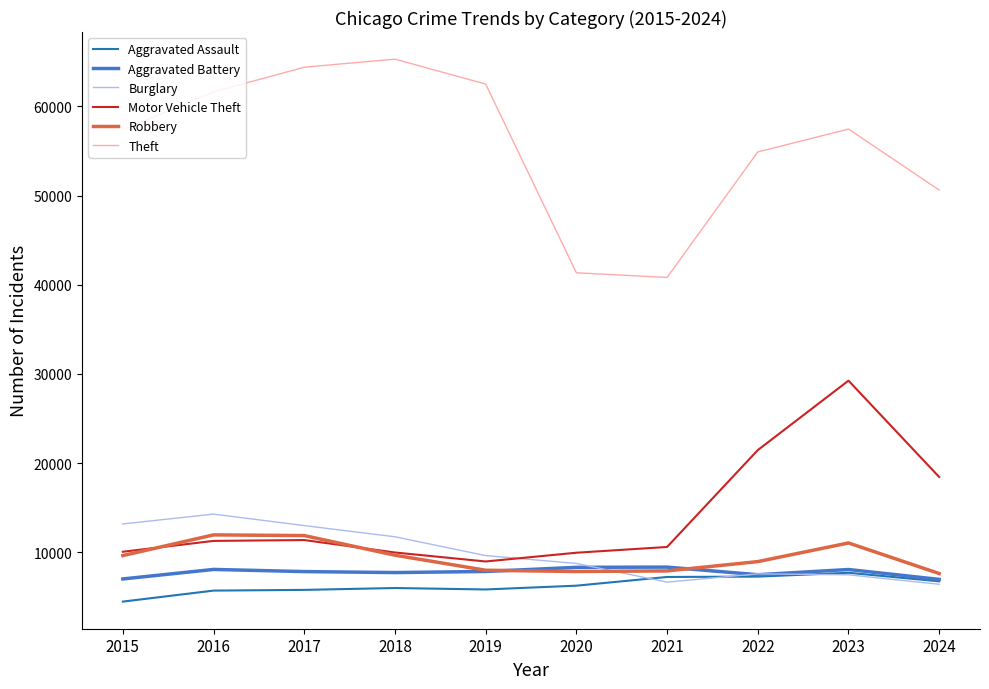

Where is Theft nearest to the value 53053?

2022